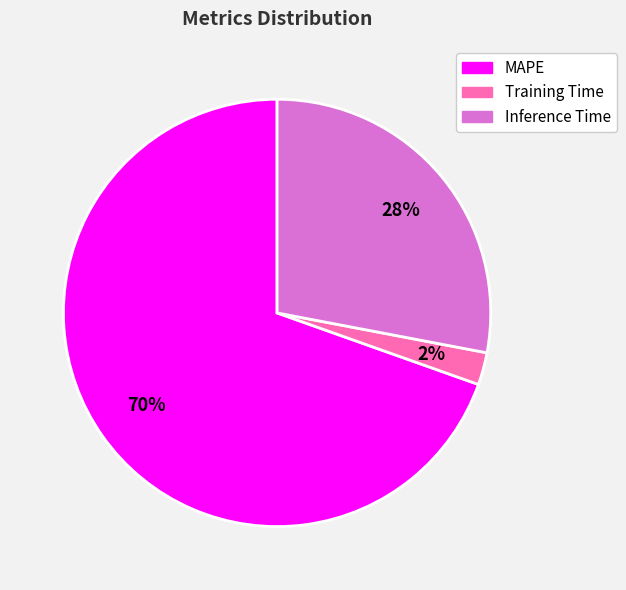

Does MAPE represent more than half of the total?

Yes